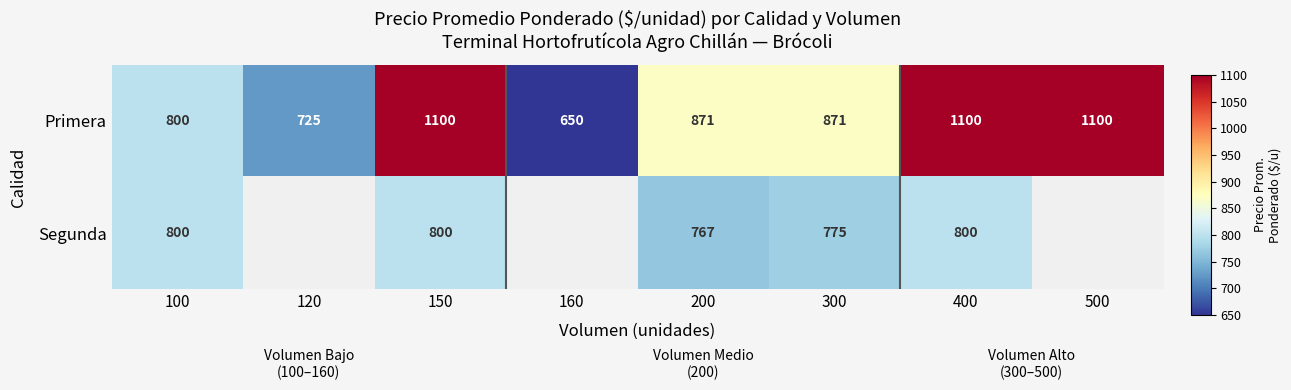

Is it true that Segunda equals 356.8 at 150?

False